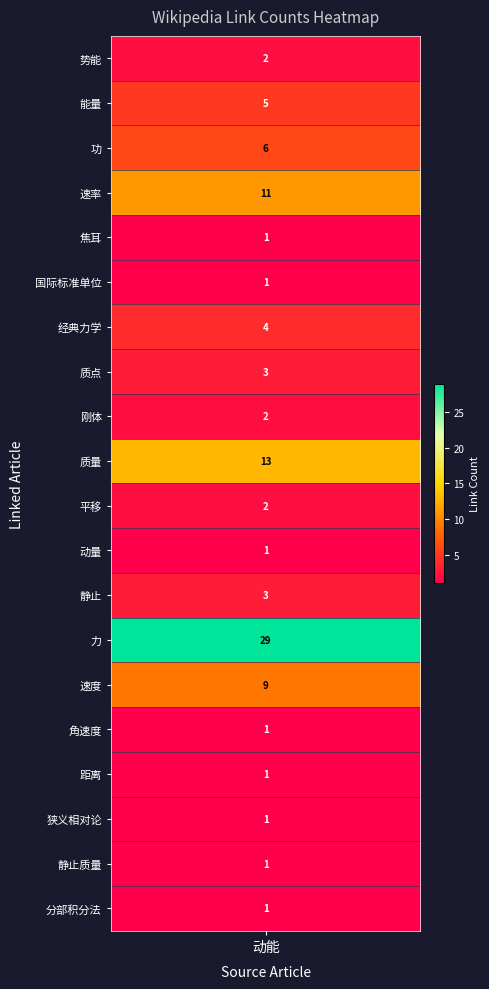

Is it true that the value at 角速度 is 1?

True